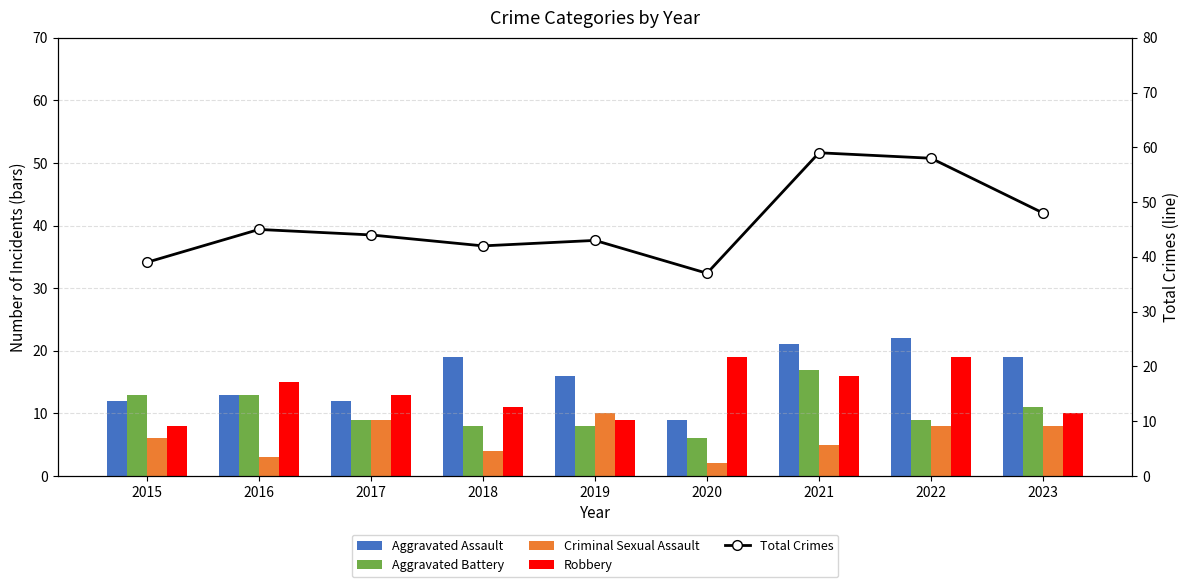

What is the difference between the maximum and minimum values in the Robbery series?

11